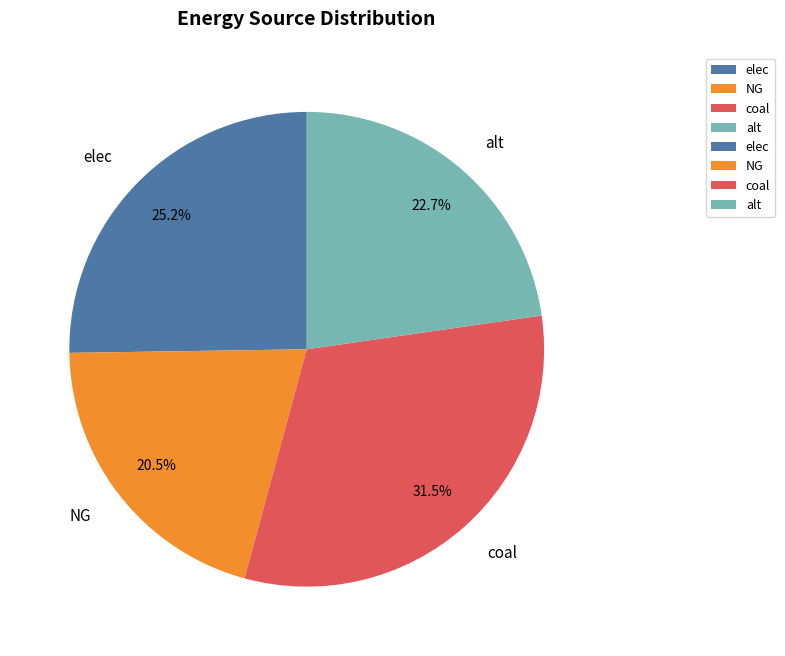

Which slice is the smallest?

NG